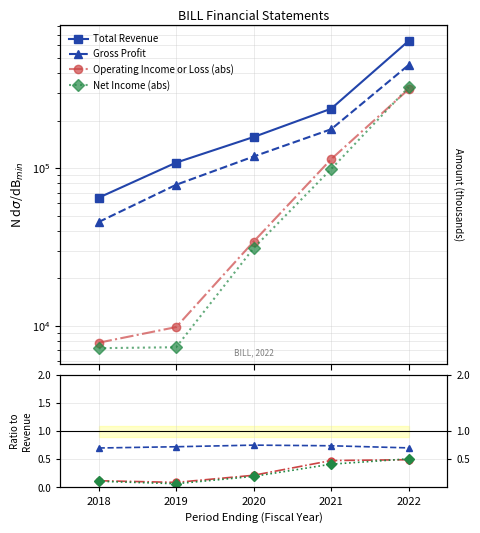

True or false: Operating Income or Loss and Net Income (abs) cross at least once.

False